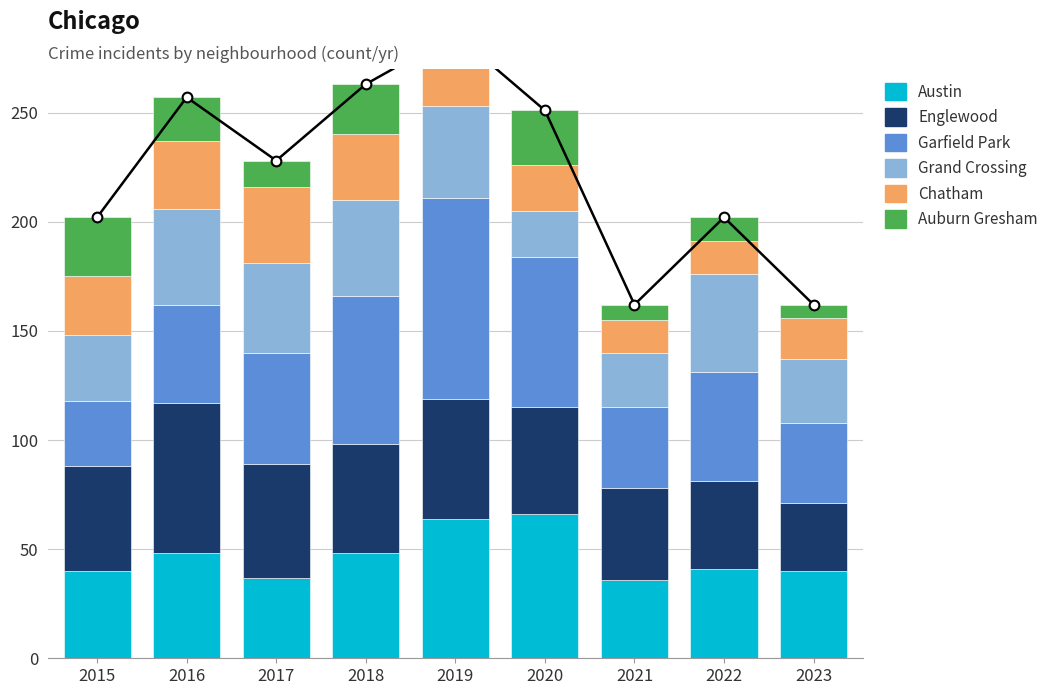

Is the value of Grand Crossing at 2018 greater than the value of Chatham at 2019?

Yes